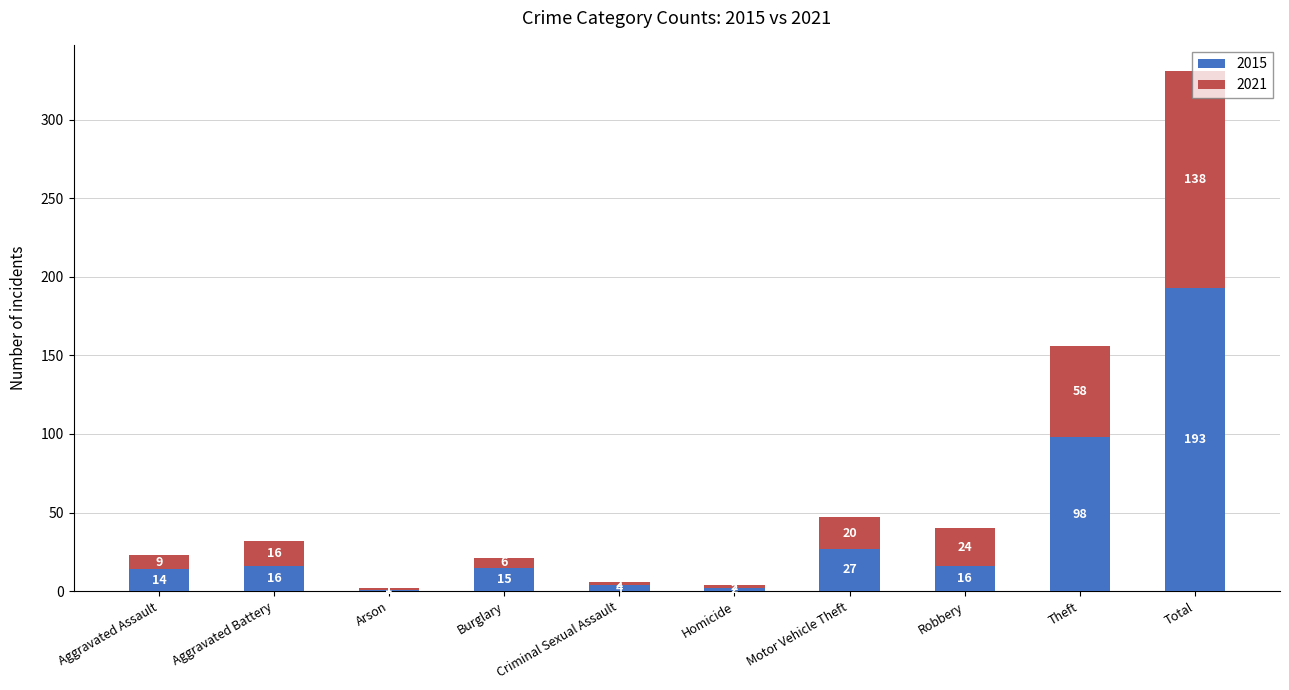

What value does the 2015 series have at Motor Vehicle Theft, to the nearest 5?

25